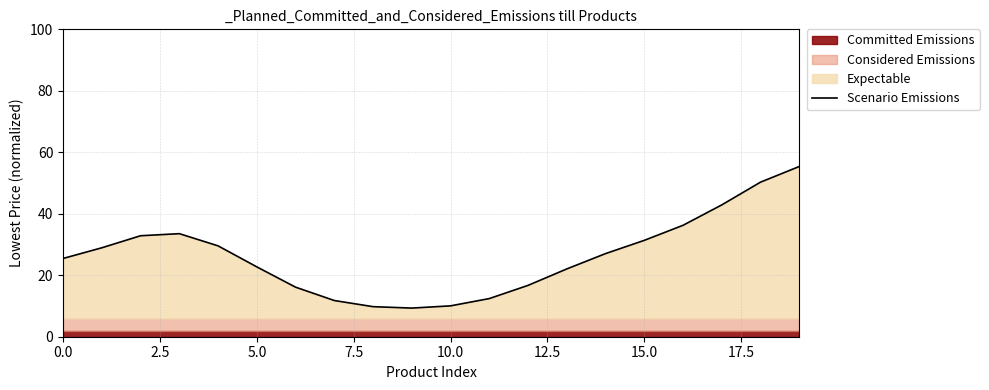

The Scenario Emissions series shows 31.3 at 15.0. True or false?

True